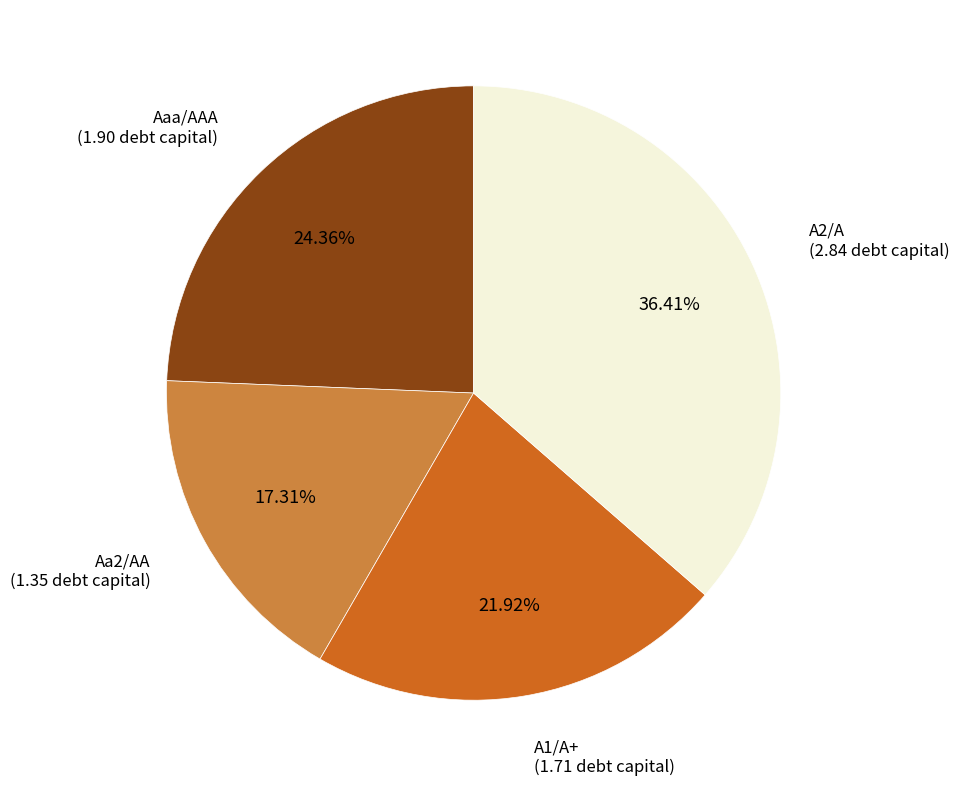

Is there a majority slice in this chart?

No